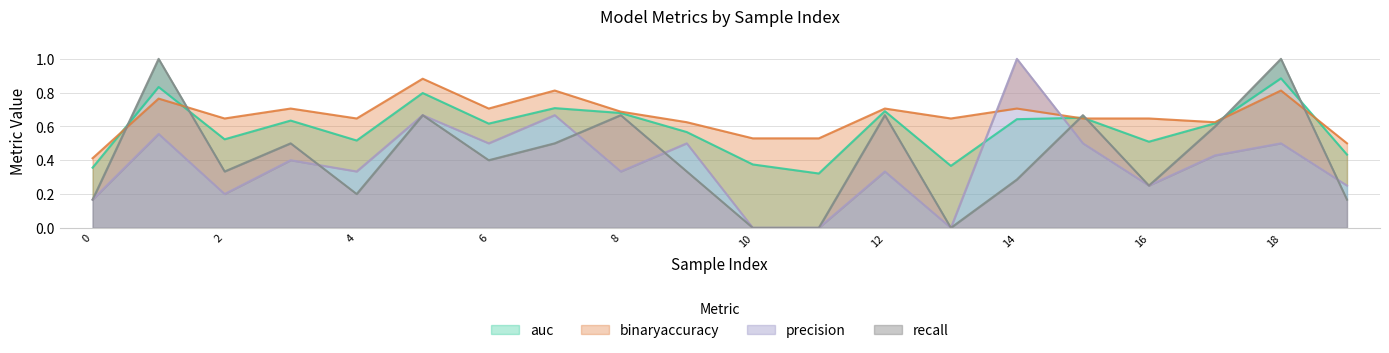

True or false: binaryaccuracy and precision intersect in this chart.

True